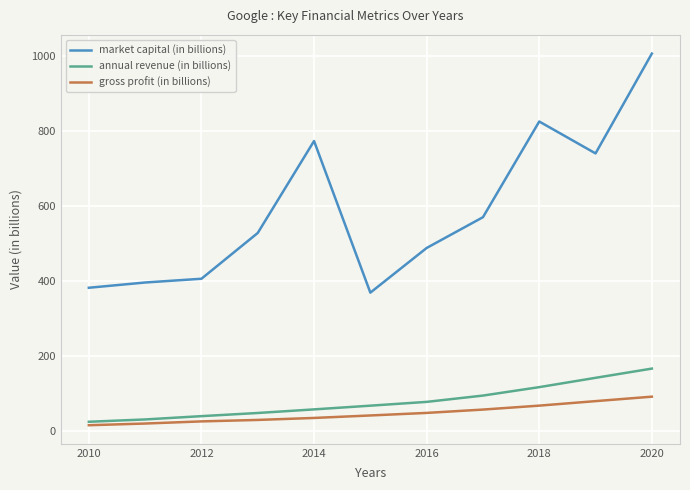

What are all the series names shown in the legend?

market capital (in billions), annual revenue (in billions), gross profit (in billions)